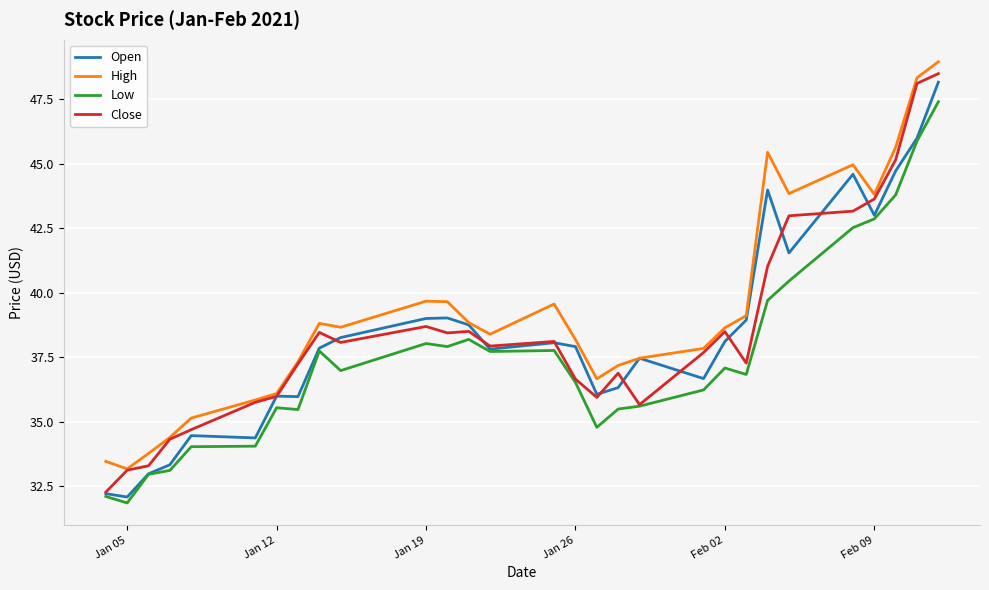

What is the smallest value displayed?

31.9